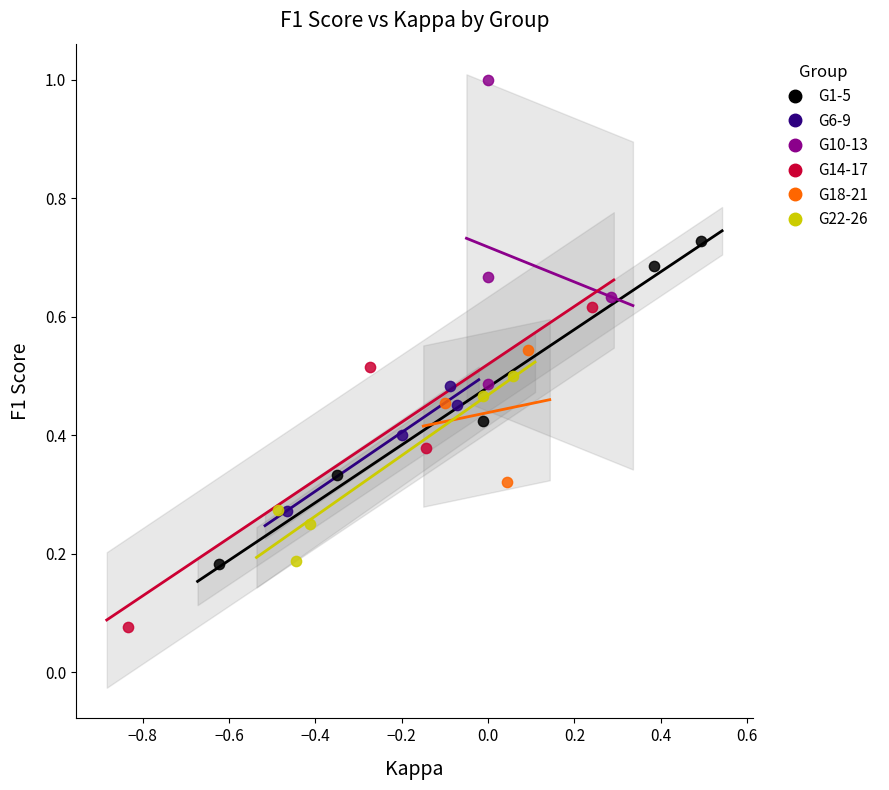

Which series contains the highest Y value?

G10-13